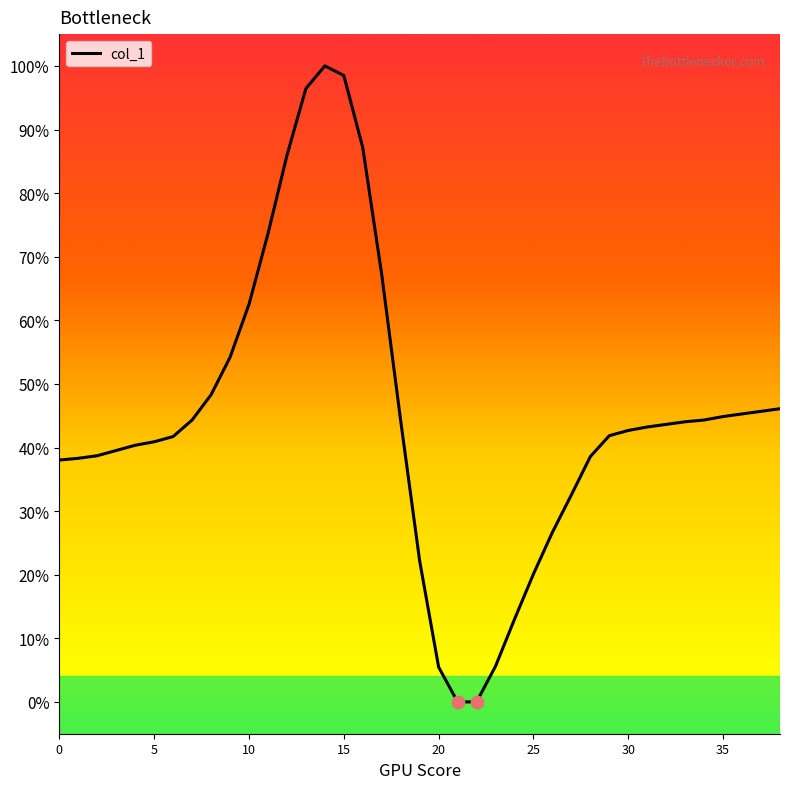

What is the difference between the maximum and minimum values?

100.0